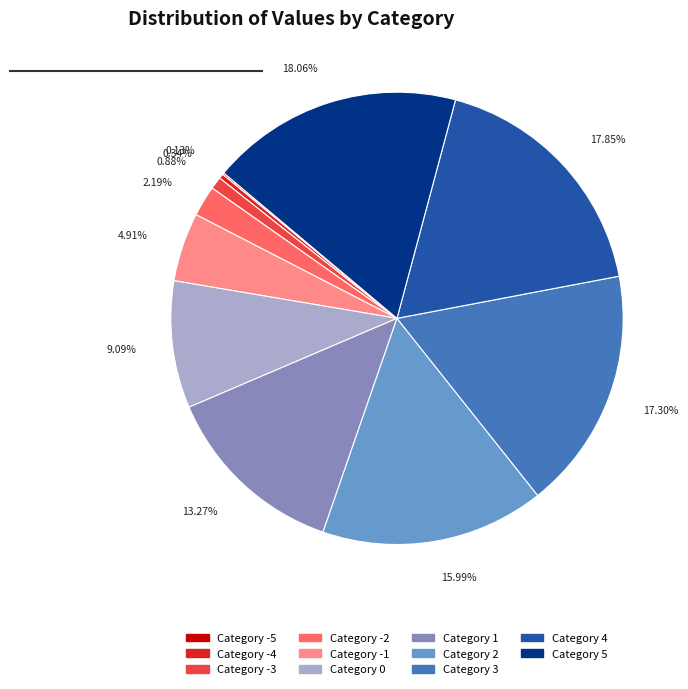

Is there a majority slice in this chart?

No